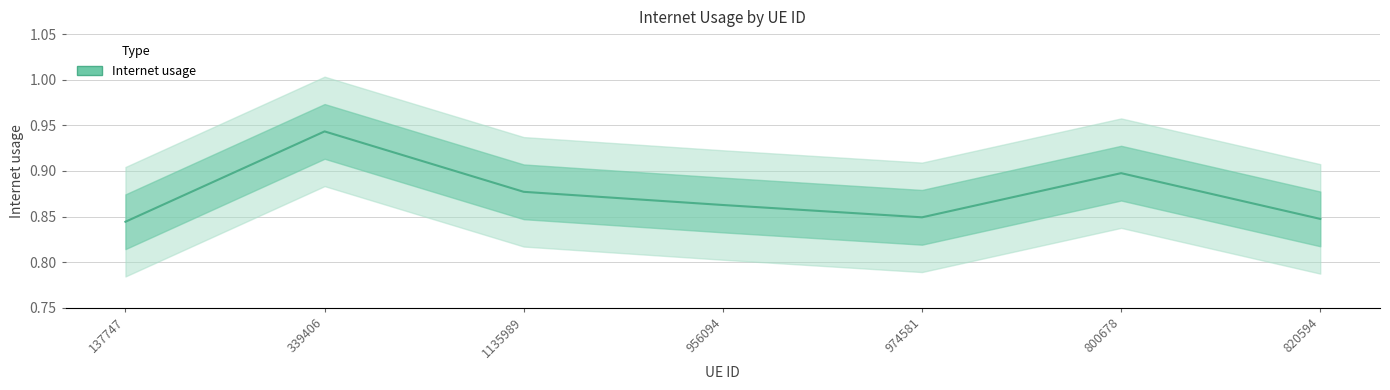

Which category has the lowest value across all series?

137747